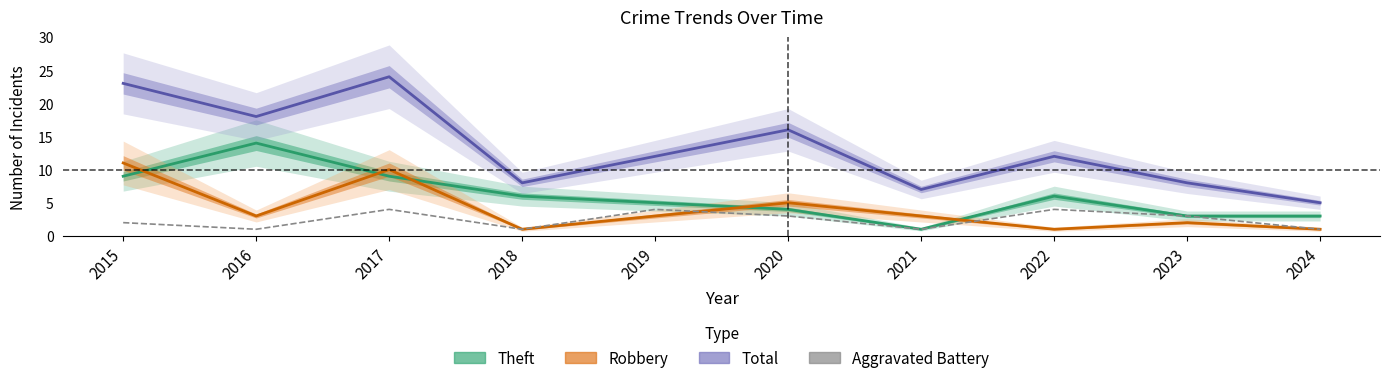

Where is the first local minimum for Theft?

2021